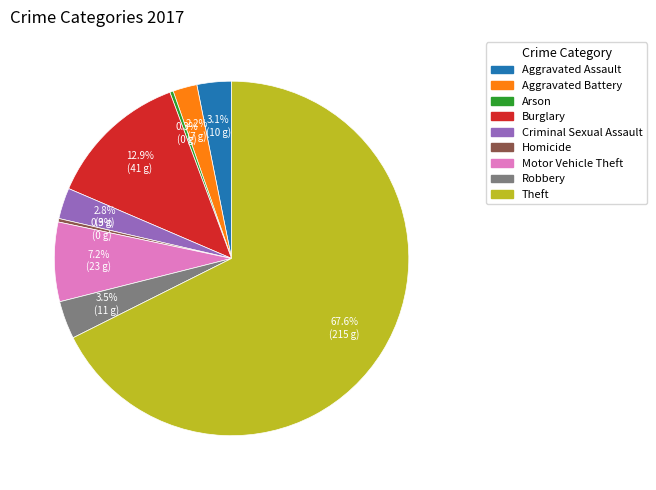

Between Homicide and Robbery, which is larger?

Robbery